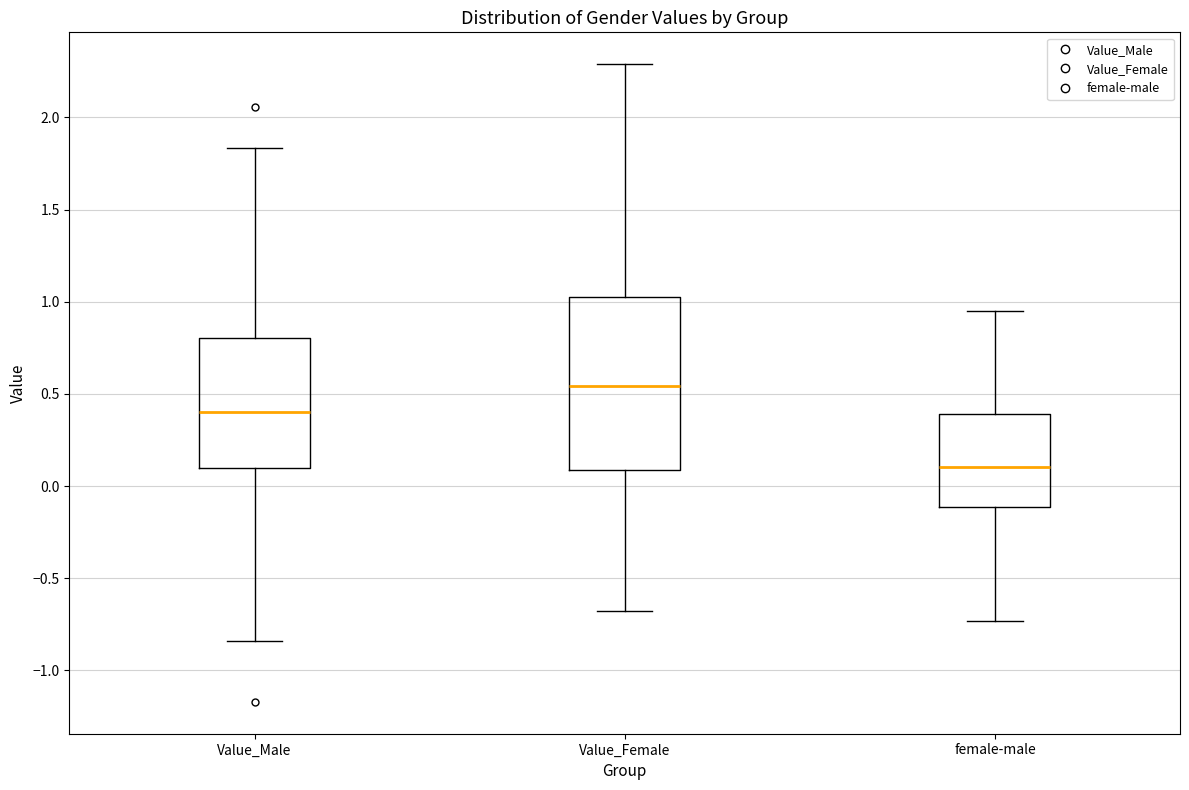

Reading left to right, read every box against the y-axis: the position of its median line, the range the box covers, and the ends of its whiskers. The values are not printed on the chart, so give them approximately, as read against the axis.

Value_Male: median 0.40, box 0.10 to 0.80, whiskers -0.85 to 1.85
Value_Female: median 0.55, box 0.10 to 1.00, whiskers -0.70 to 2.30
female-male: median 0.10, box -0.10 to 0.40, whiskers -0.75 to 0.95